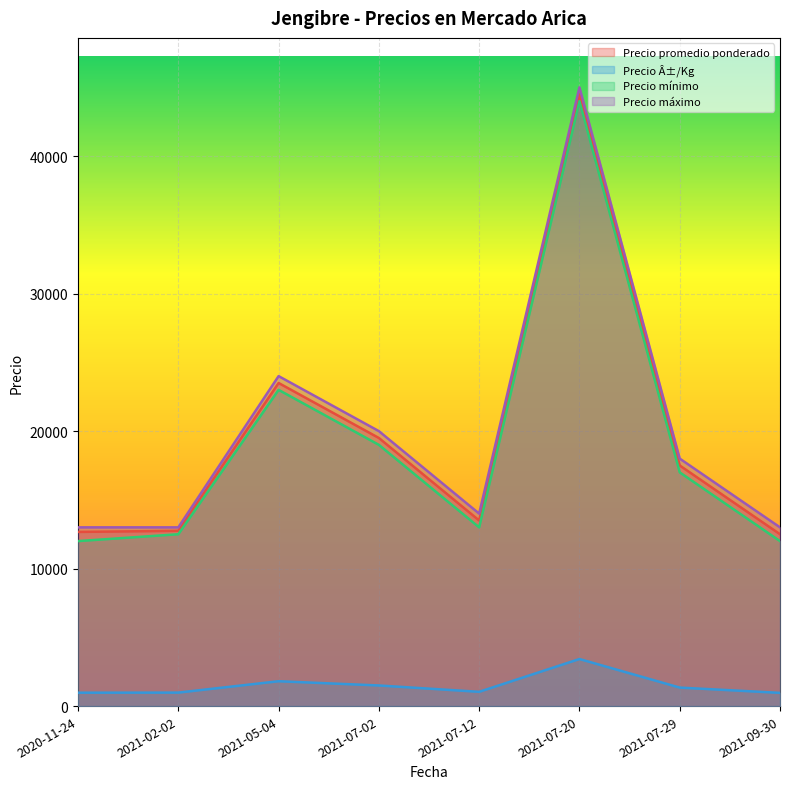

What is the difference between the Precio Â±/Kg values at 2021-07-20 and 2021-09-30?

2461